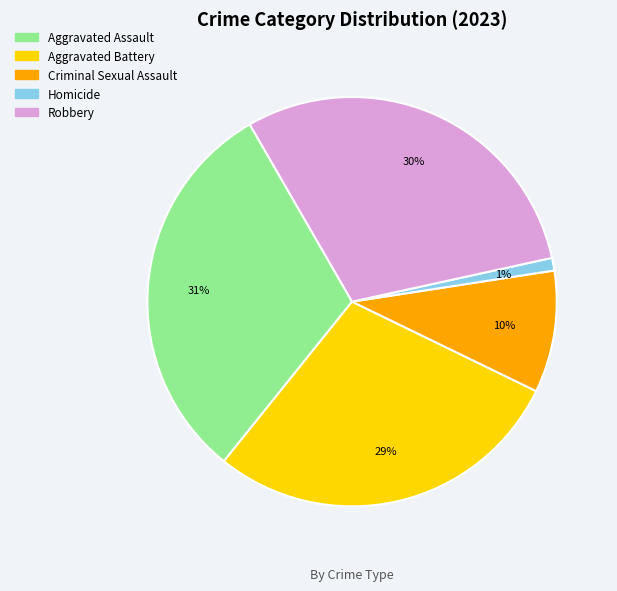

How many segments does this pie chart have?

5